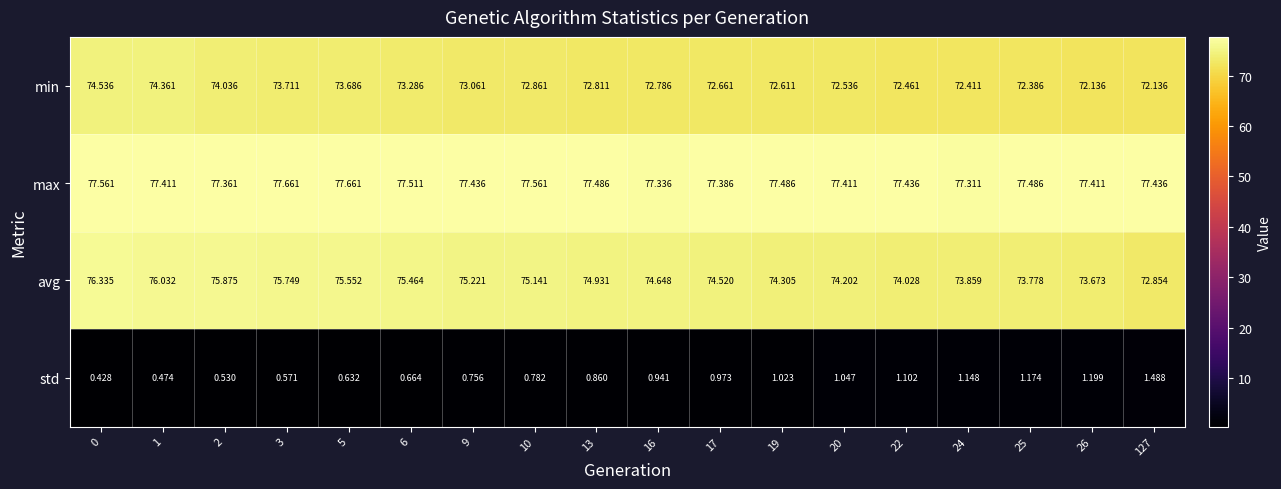

List the series in order of their peak value, lowest first.

std, min, avg, max